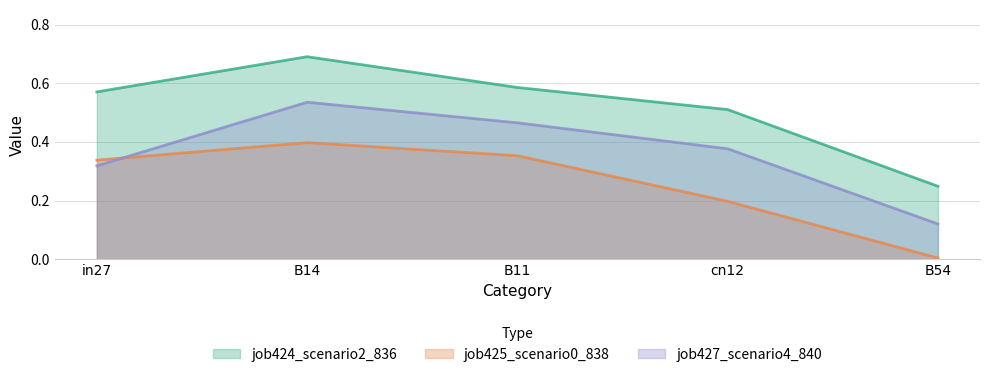

Which series has the widest spread of values?

job424_scenario2_836